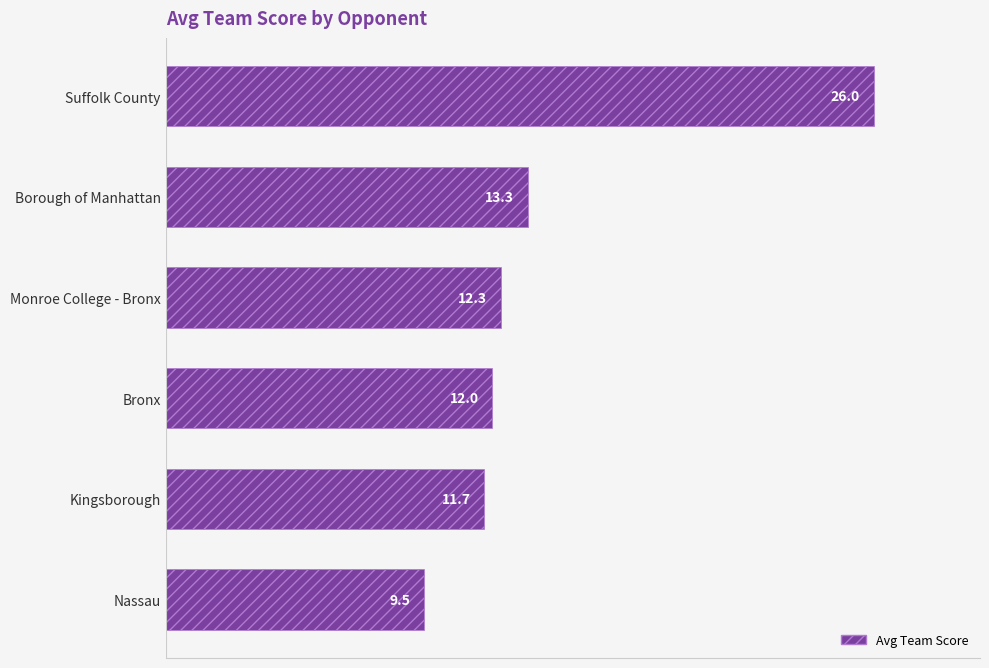

At which category does the chart reach its minimum across all series?

Nassau